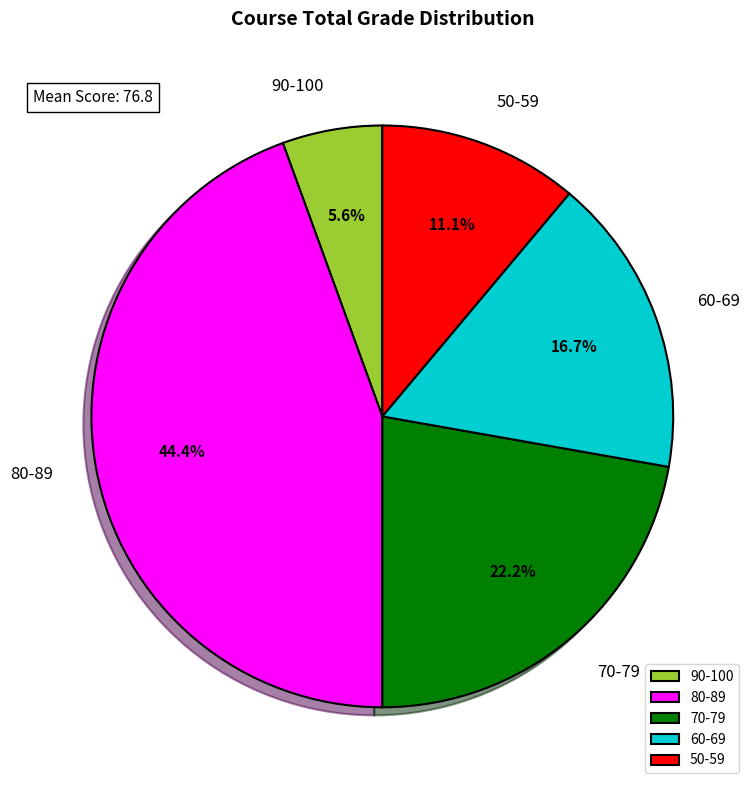

Which slice is the largest?

80-89